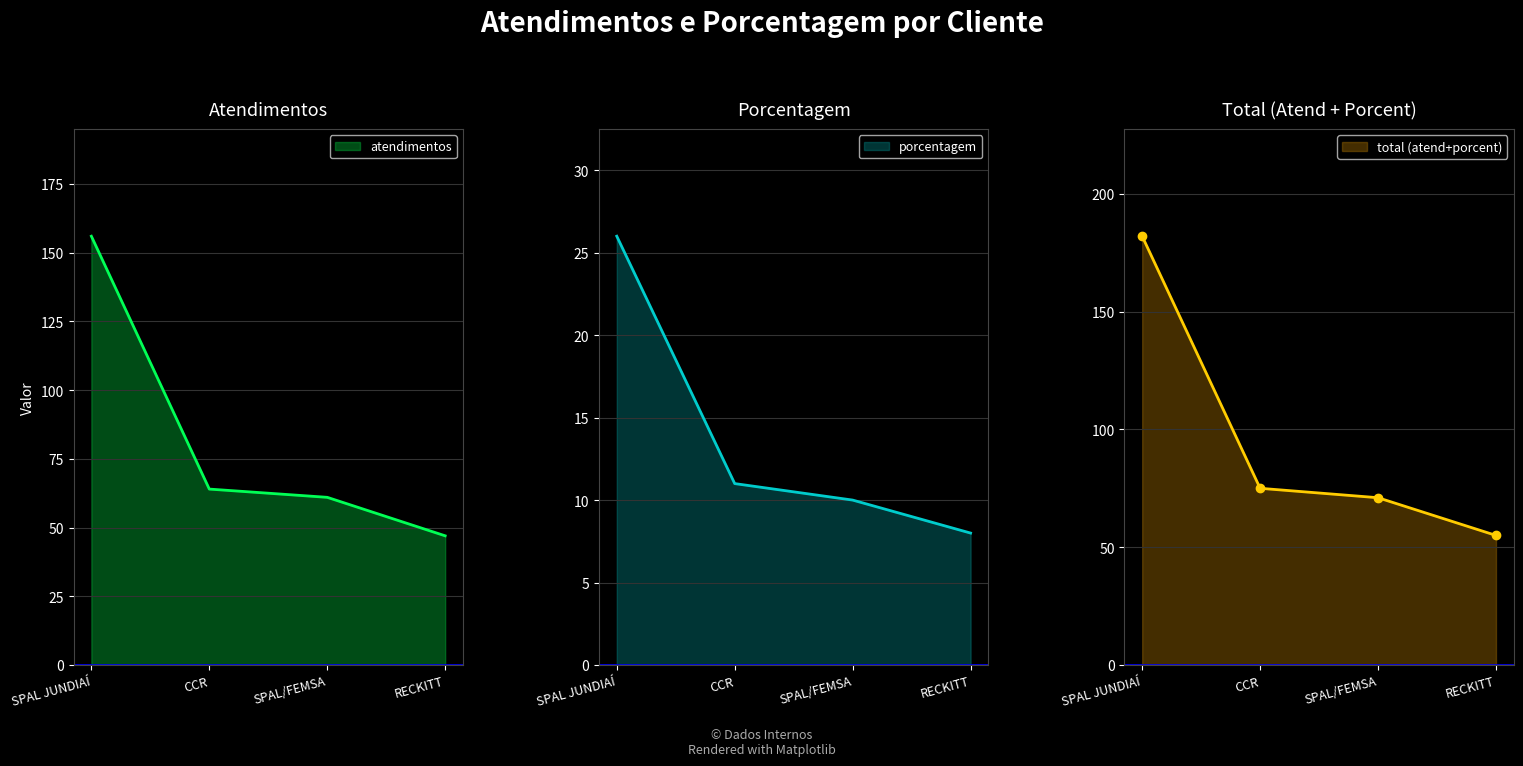

True or false: porcentagem has a value of 11 at CCR.

True